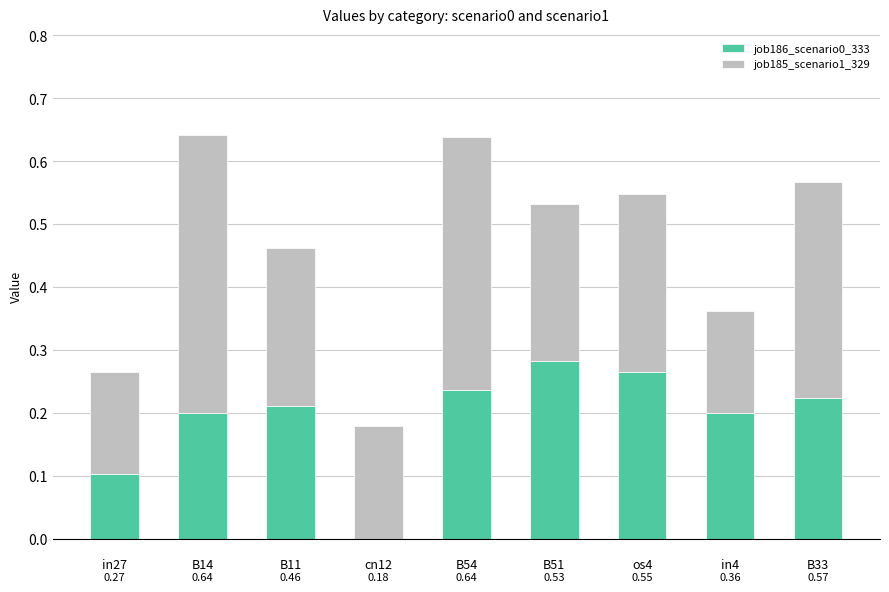

What is the sum of the job186_scenario0_333 values at B54 and os4?

0.5